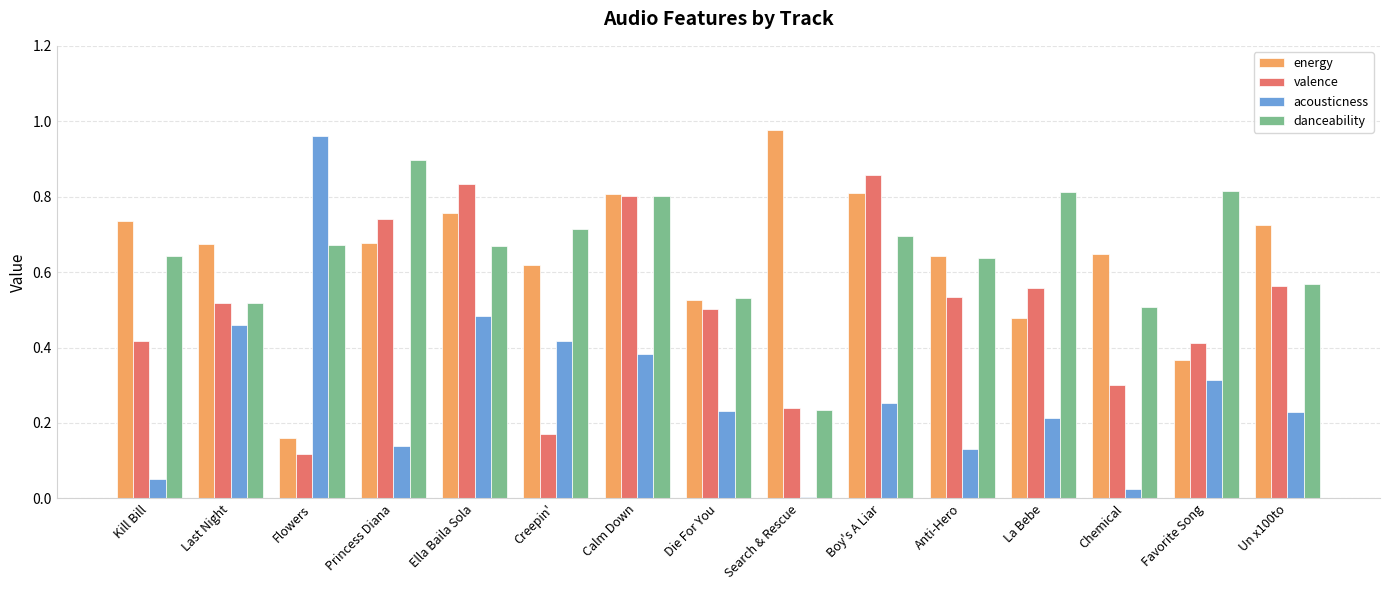

Between Die For You and Search & Rescue, which series saw the biggest shift?

energy